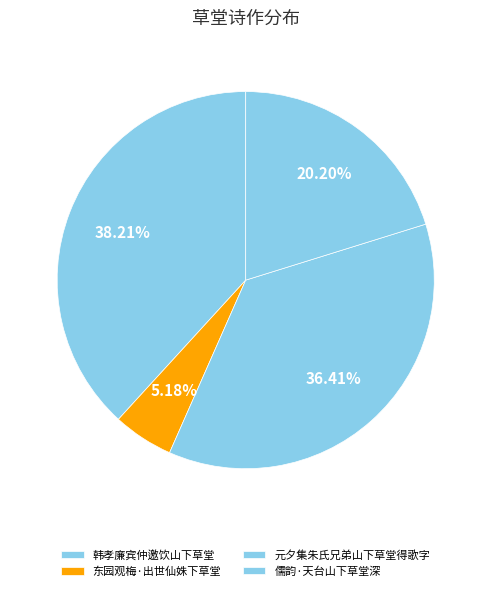

To the nearest percent, what is the combined percentage of 韩孝廉宾仲邀饮山下草堂 and 元夕集朱氏兄弟山下草堂得歌字?

75%